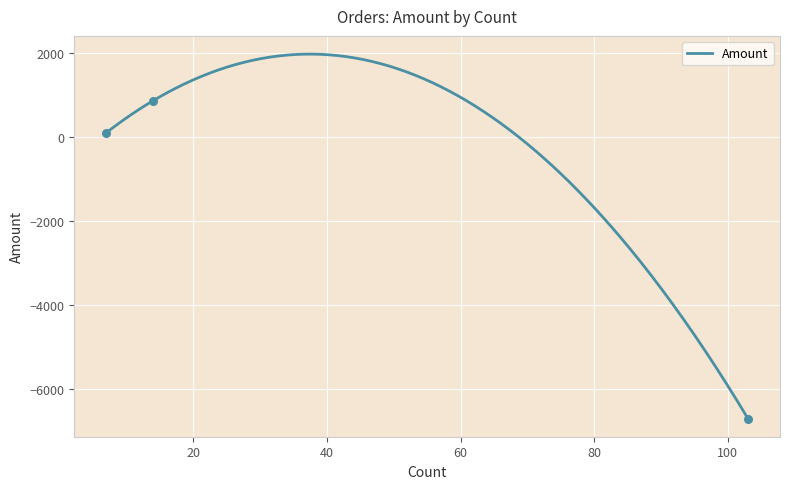

Between 7 and 14, which is larger?

14